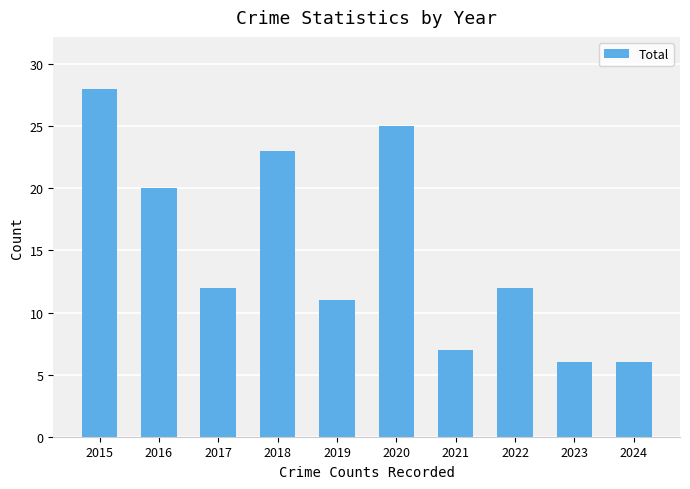

What is the change in value from 2018 to 2019?

-12